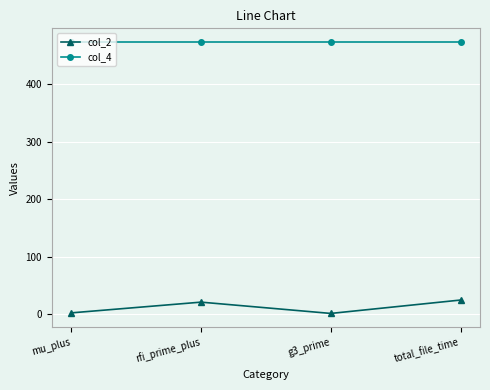

Is it true that col_2 equals 1.3 at g3_prime?

True